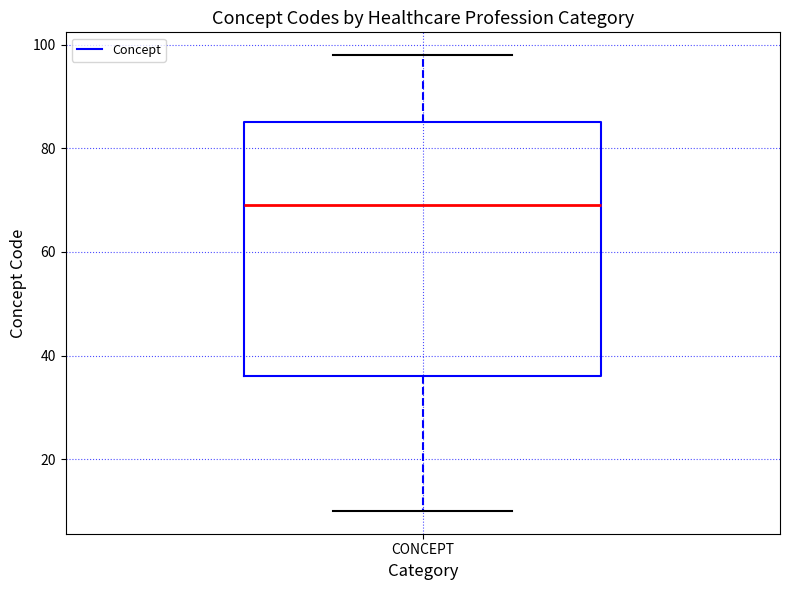

Transcribe this box plot: give where the median line is, the range the box spans, and where the two whiskers end, as read against the y-axis. The values are not printed on the chart, so give them approximately, as read against the axis.

median 70, box 36 to 86, whiskers 10 to 98